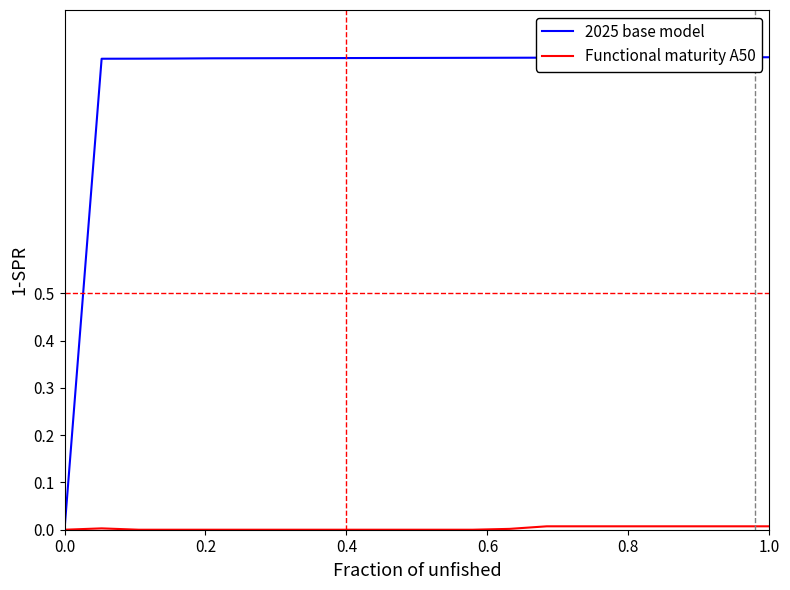

Which series has the widest spread of values?

2025 base model